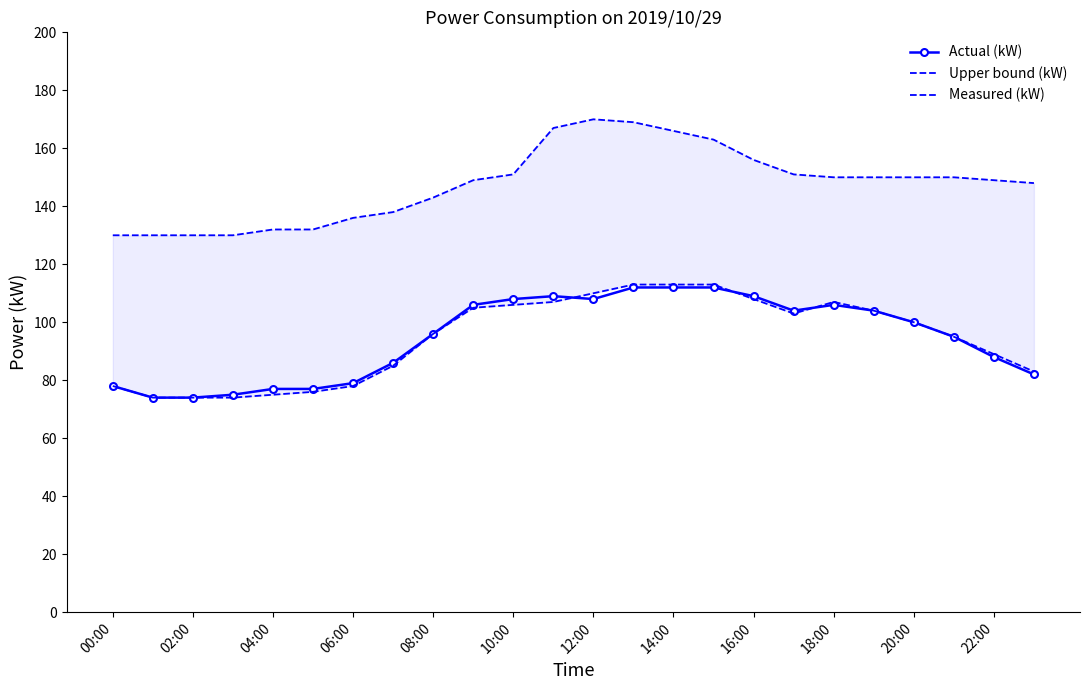

True or false: Measured (kW) and Upper bound (kW) cross at least once.

False